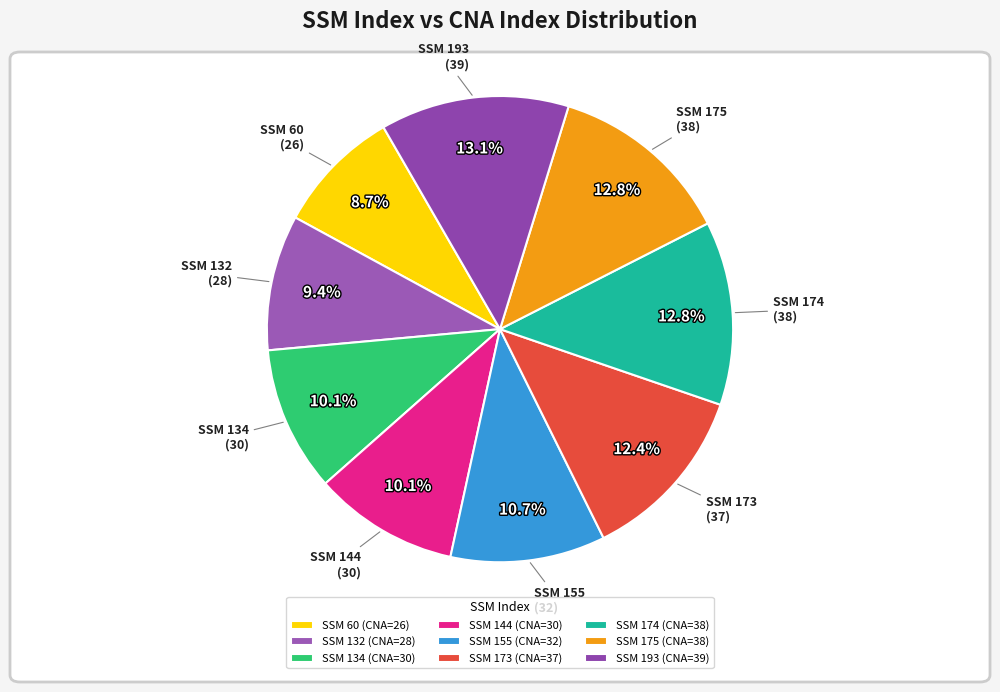

Count the number of slices in the pie.

9